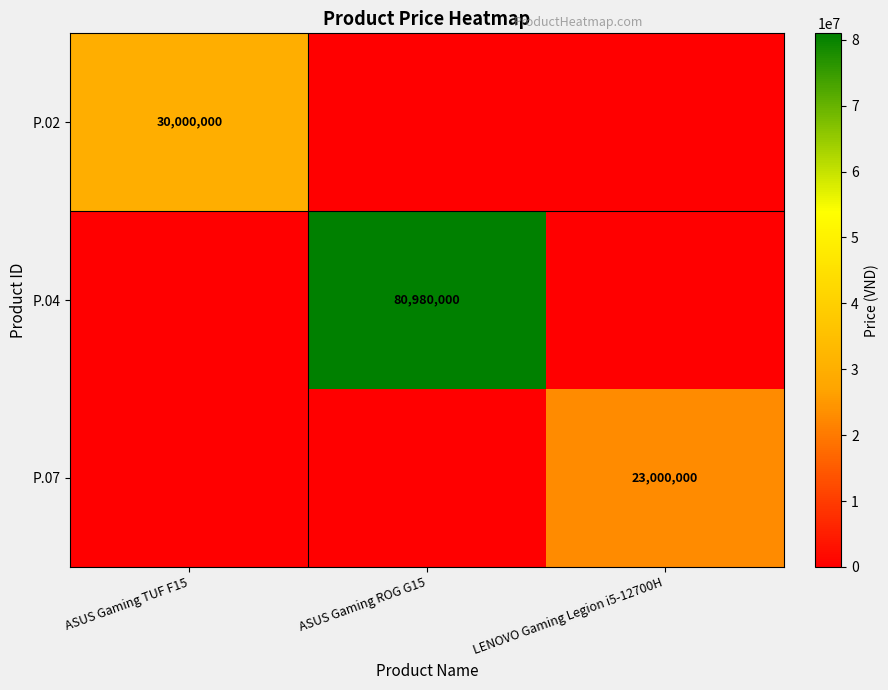

Is the value of P.07 at LENOVO Gaming Legion i5-12700H greater than the value of P.04 at ASUS Gaming ROG G15?

No